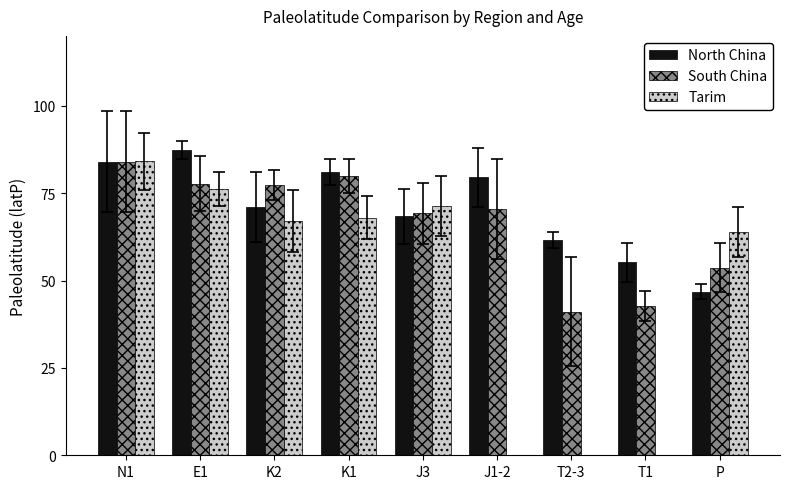

Where is Tarim nearest to the value 73?

J3